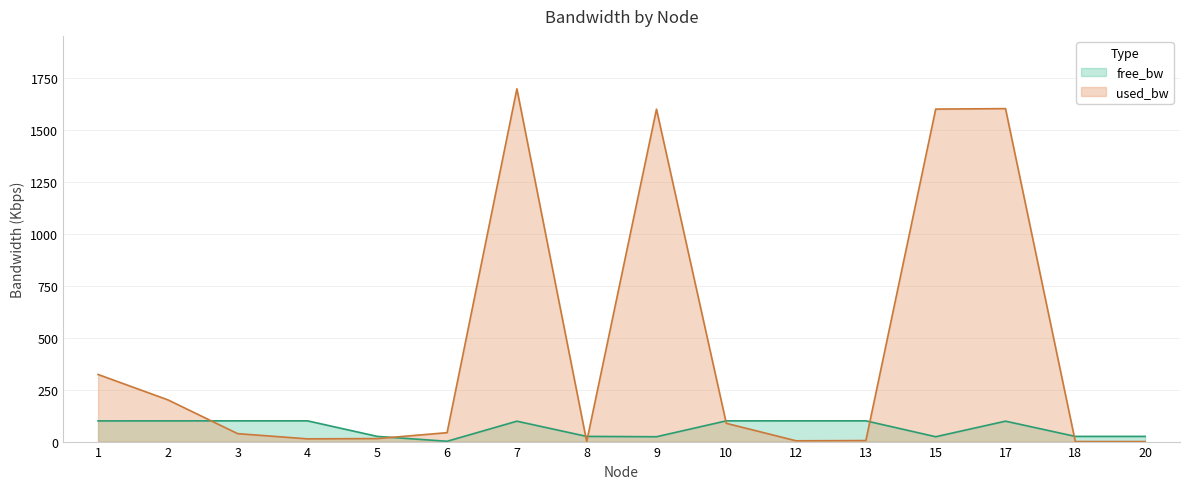

Where is the first local maximum for free_bw?

4